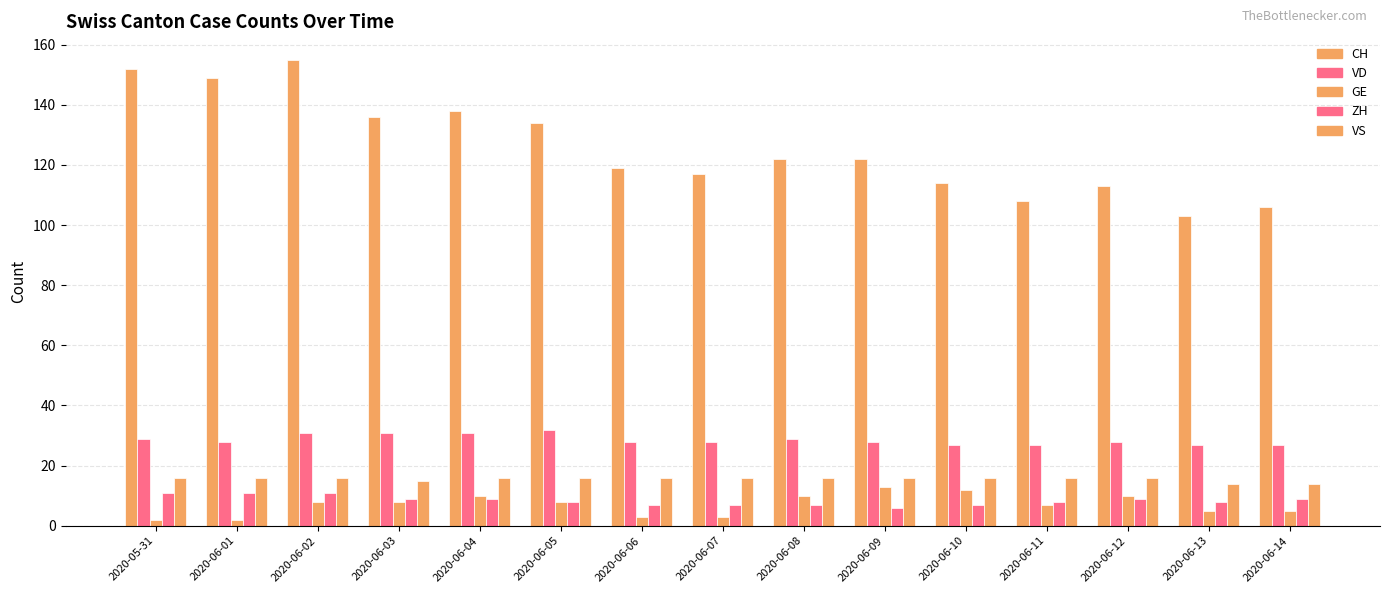

What value does the ZH series have at 2020-06-11?

8